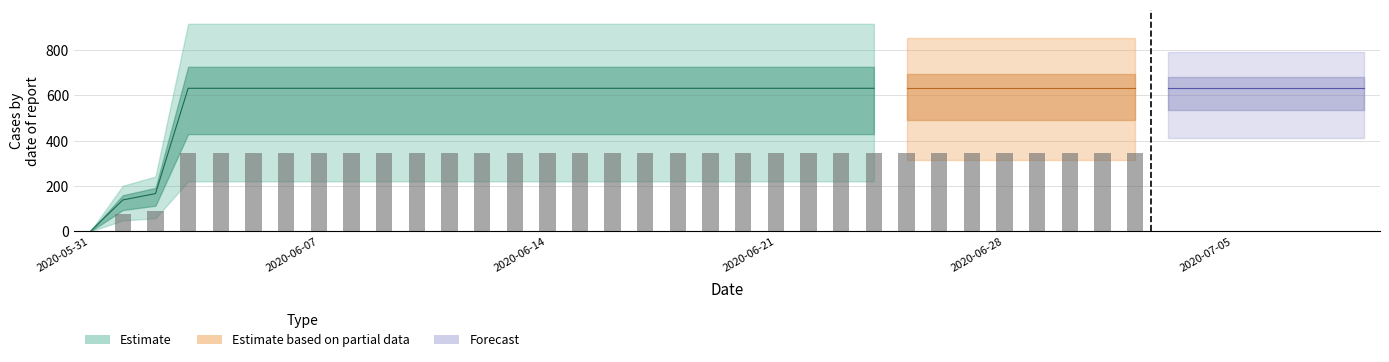

What is the maximum value shown in the chart?

631